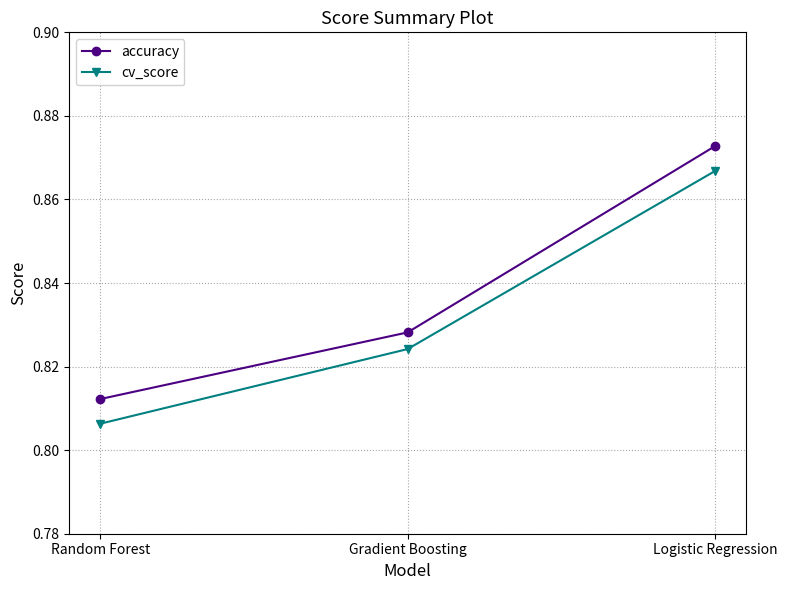

What is the sum of the accuracy values at Logistic Regression and Random Forest?

1.7